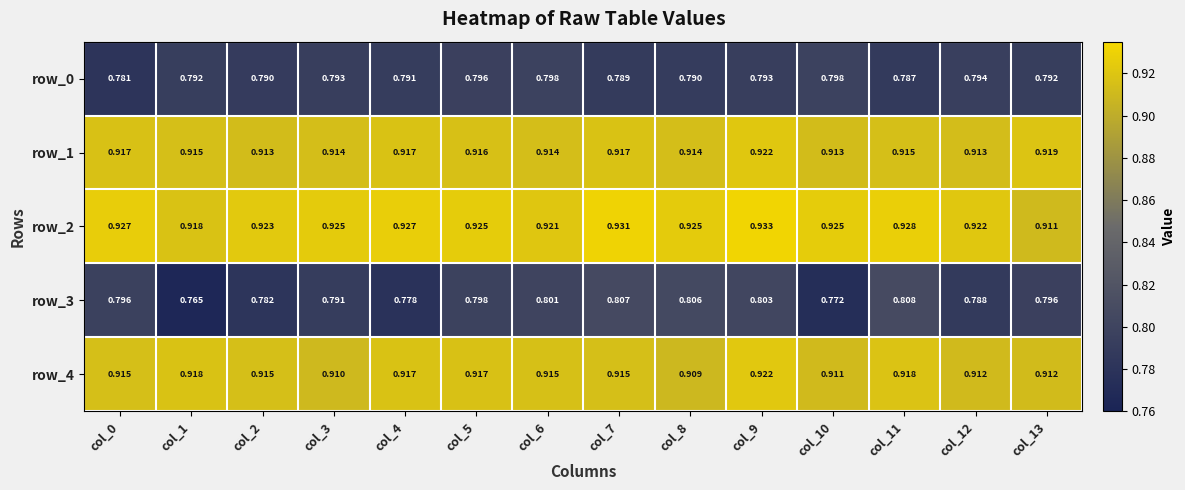

What is the sum of the row_1 values at col_0 and col_1?

1.8